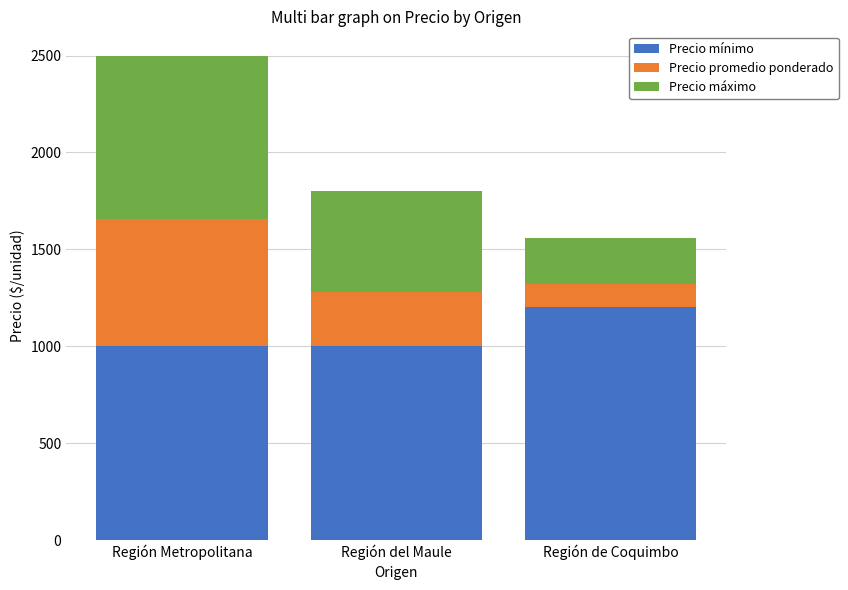

What is the sum of the Precio mínimo values at Región Metropolitana and Región del Maule?

2000